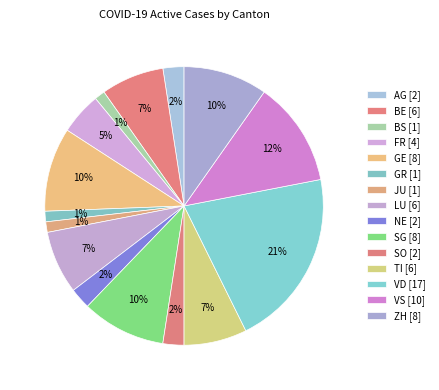

What is the largest slice in the pie chart?

VD